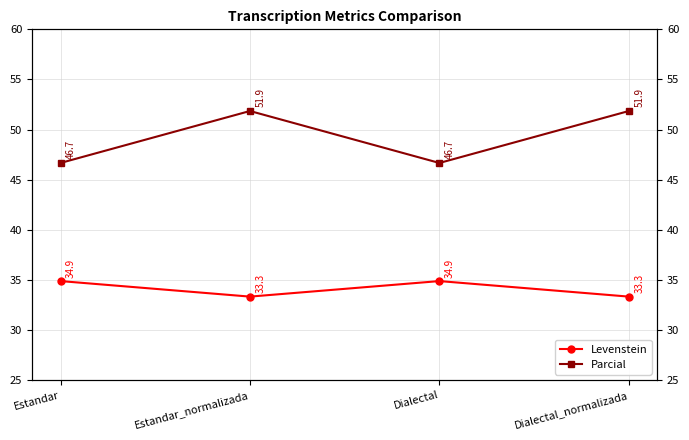

Rank the categories by Levenstein value from lowest to highest.

Estandar_normalizada, Dialectal_normalizada, Estandar, Dialectal